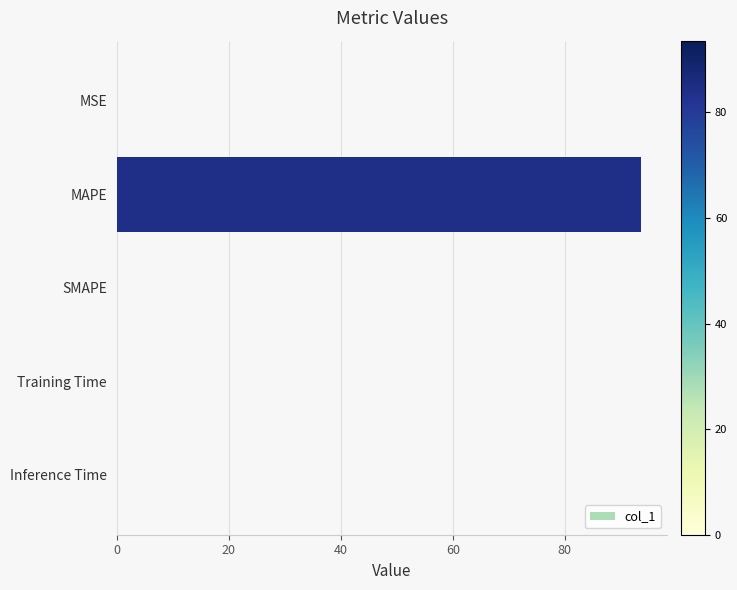

The value at Inference Time is 0.0. True or false?

True